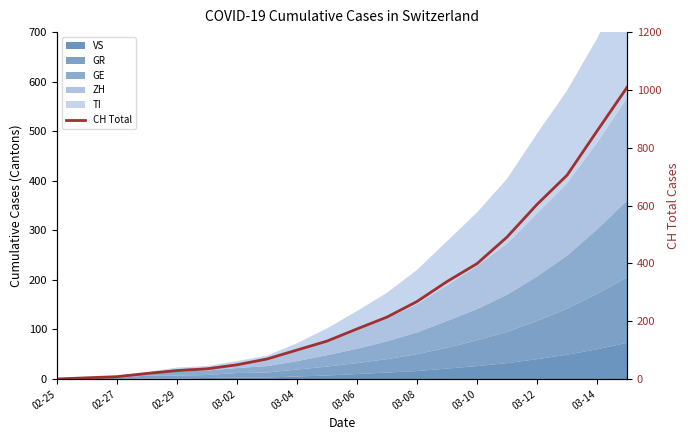

Reading left to right, what are all the values shown in this chart?

0	4	8	19	29	35	49	69	100	131	173	214	268	337	399	491	604	705	858	1009